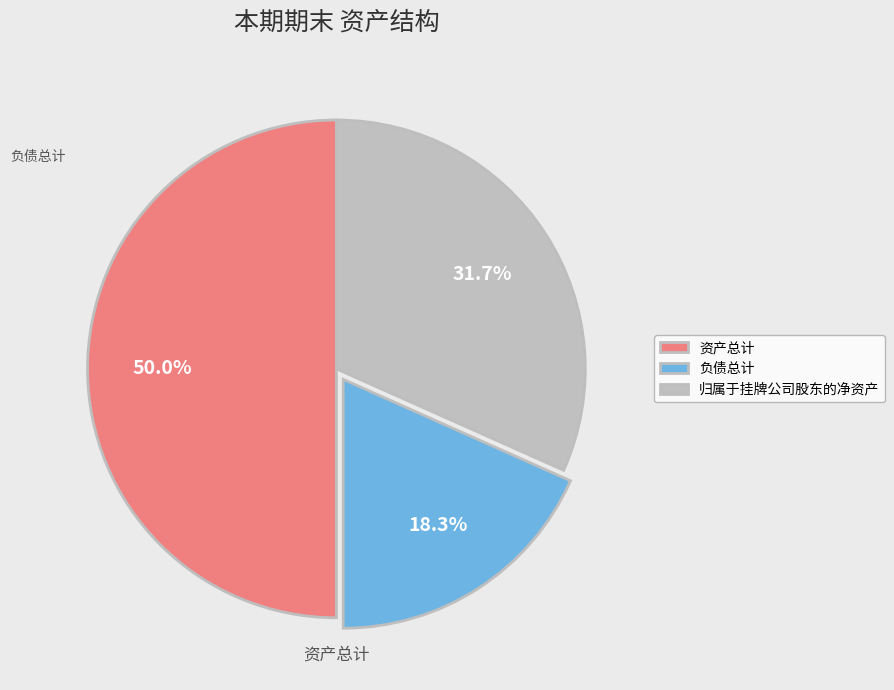

What is the smallest slice in the pie chart?

负债总计